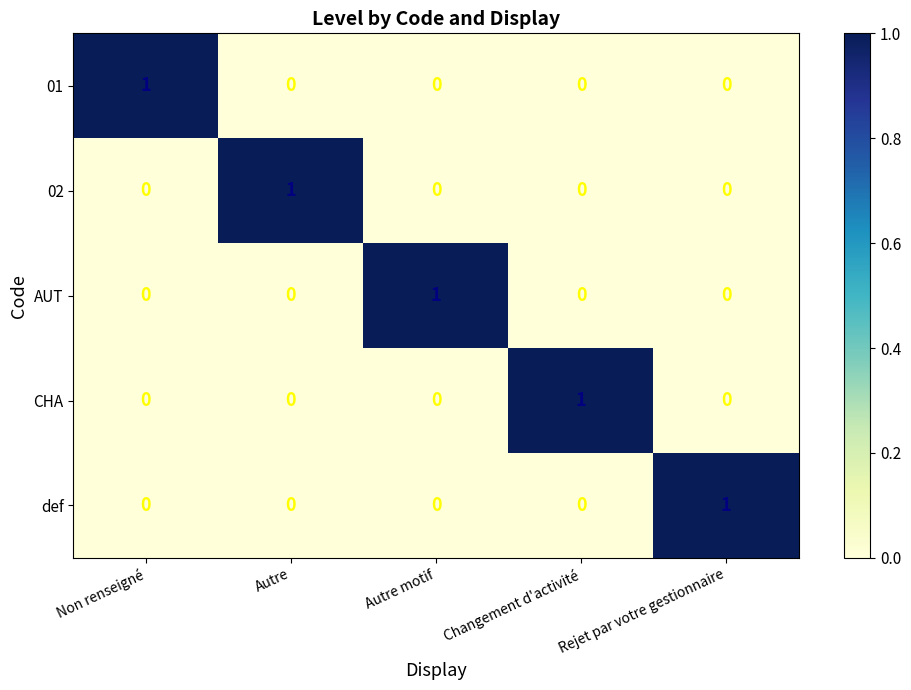

At which label does def reach its peak?

Rejet par votre gestionnaire